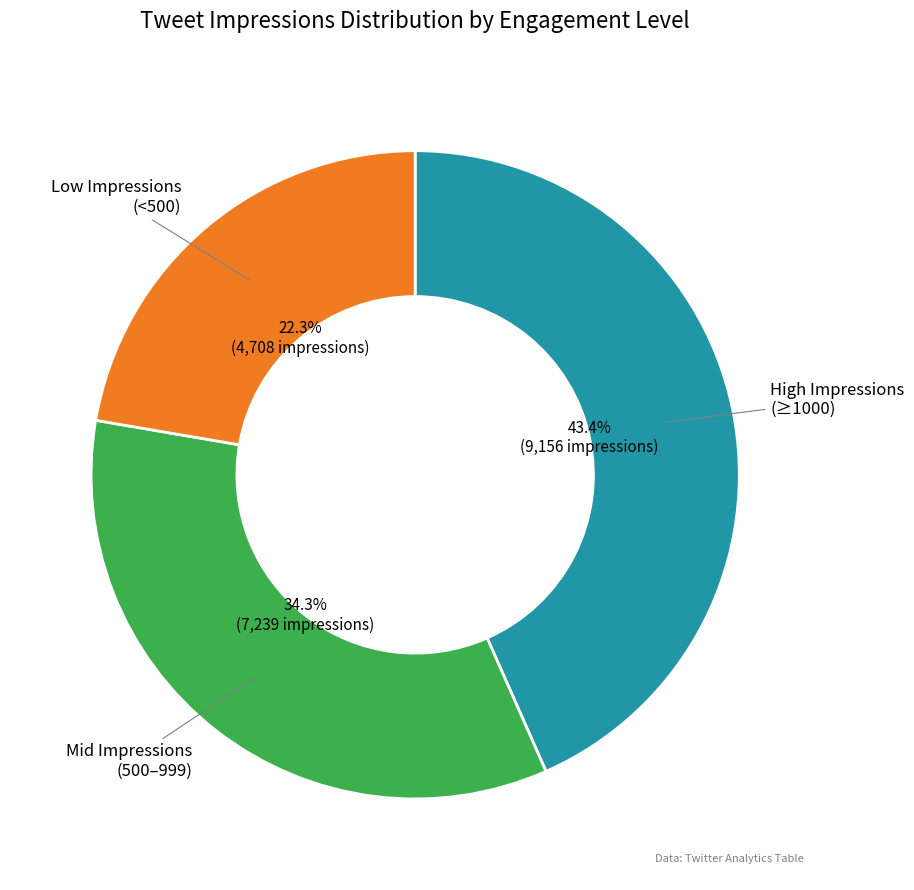

Does any single category account for the majority?

No